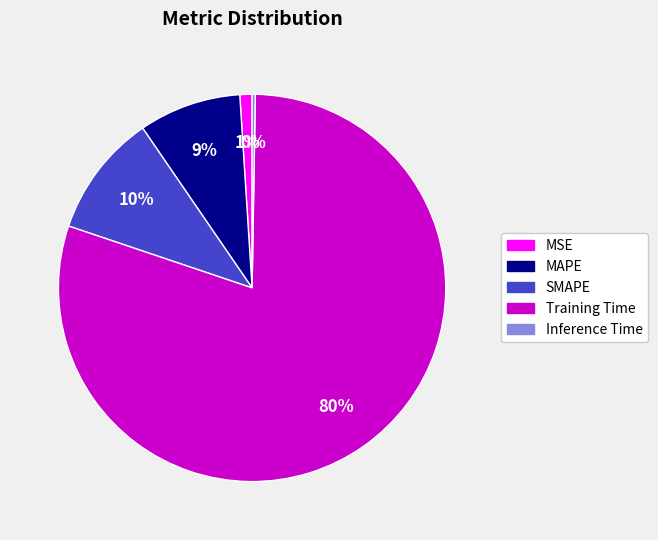

Is there a majority slice in this chart?

Yes